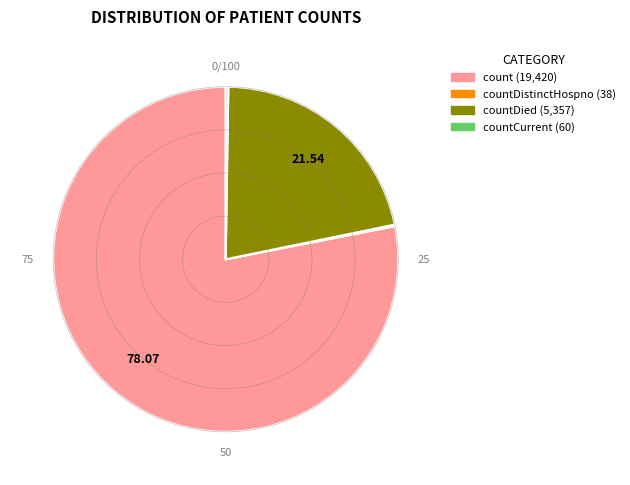

Does any single category account for the majority?

Yes